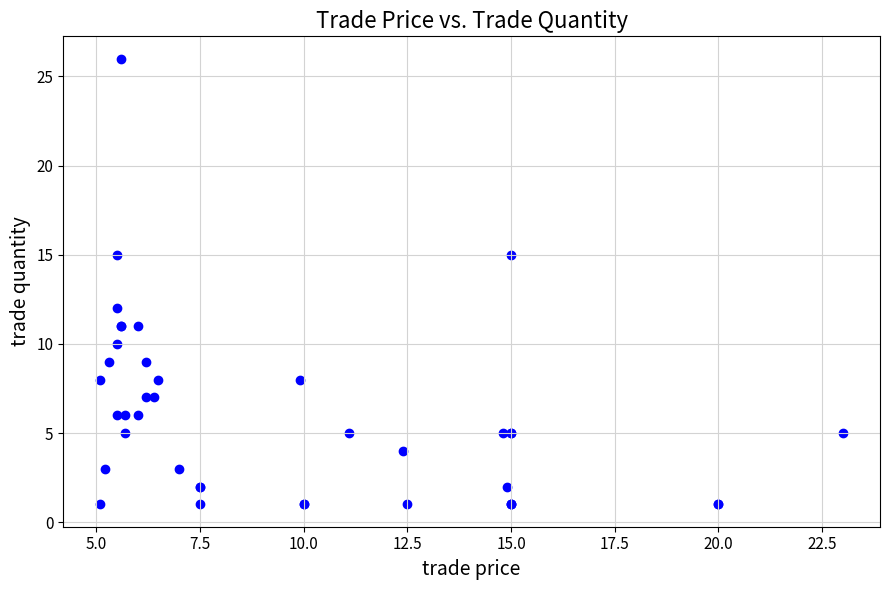

What Y value in the scatter plot is closest to 13?

12